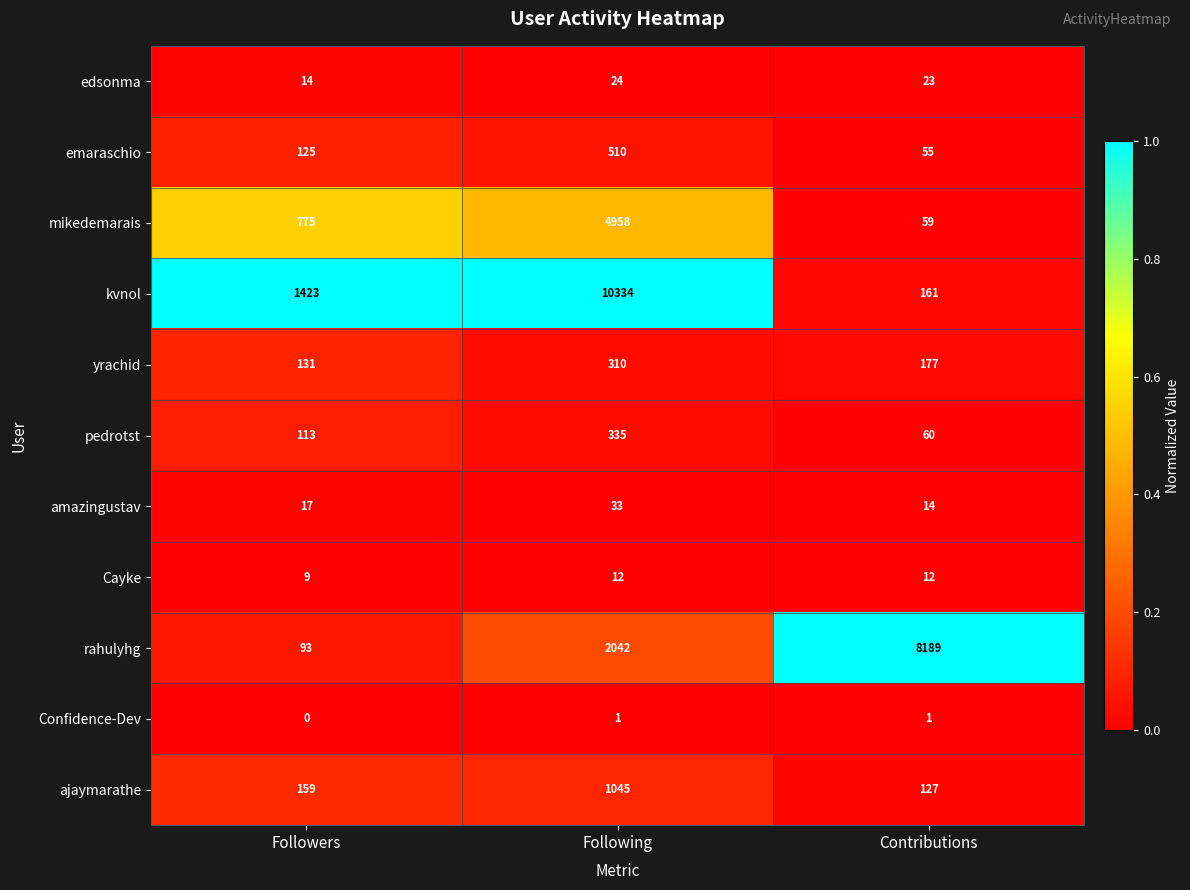

What is the greatest value displayed?

10334